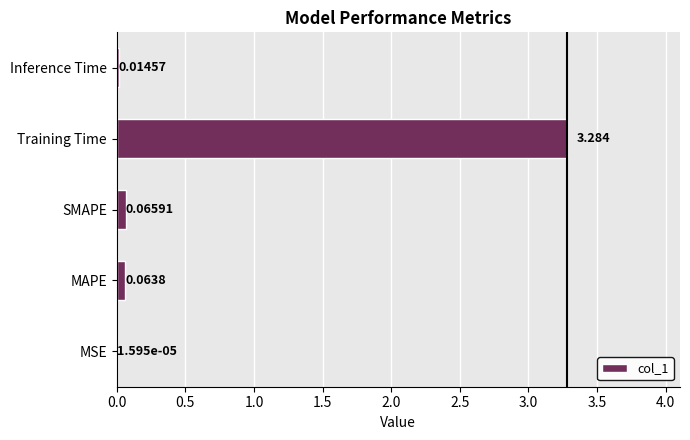

Are the bars grouped side by side (vs. stacked)?

No